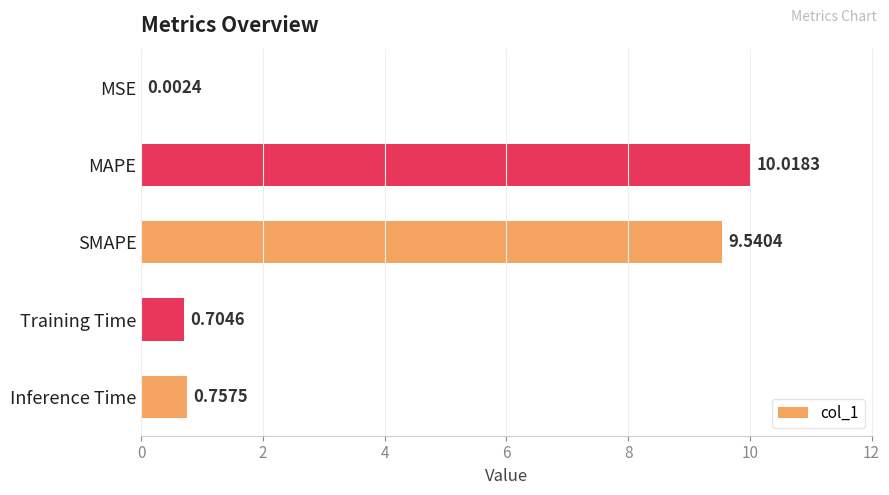

What is the change in value from MSE to Inference Time?

+0.8